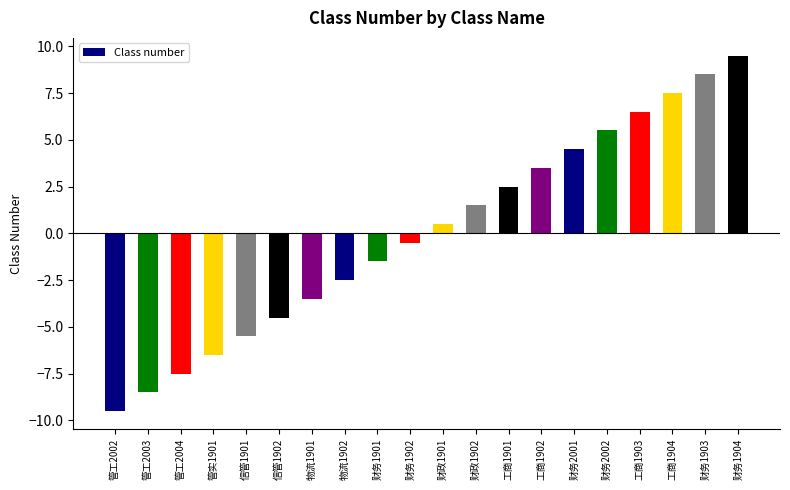

Between 物流1901 and 财政1901, which is larger?

财政1901